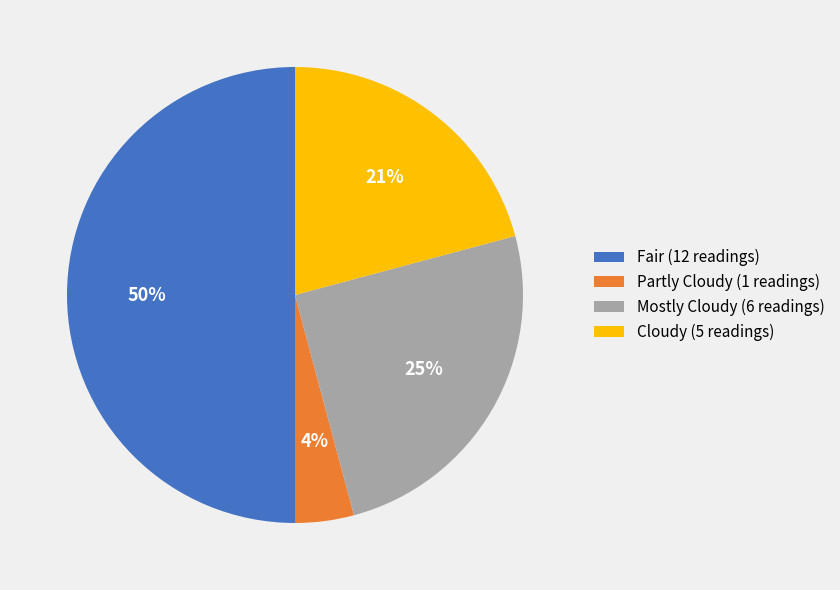

To the nearest percent, what is the average slice percentage?

25%